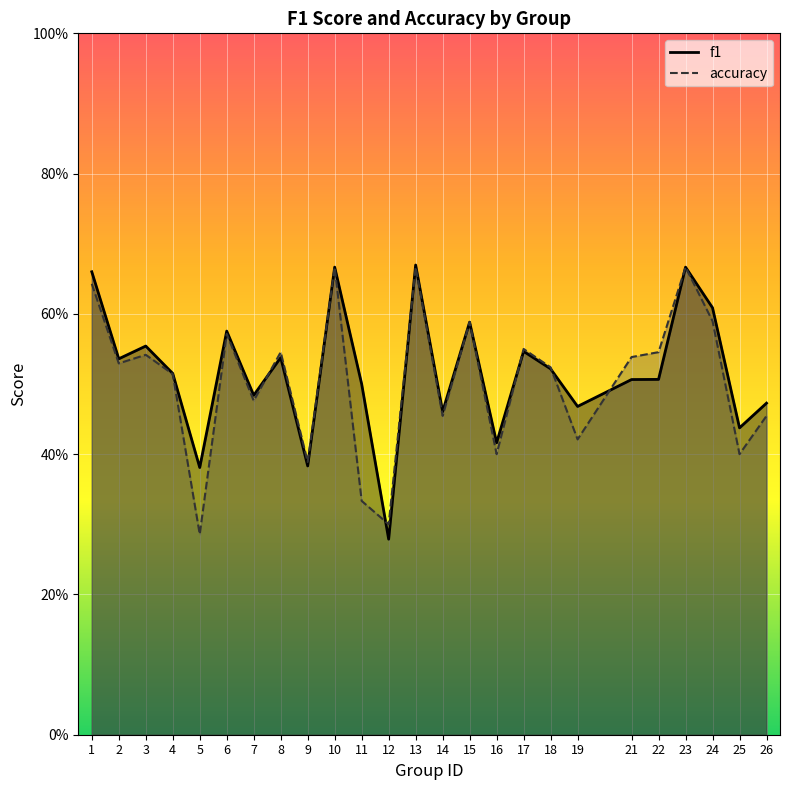

Which series has the widest spread of values?

f1